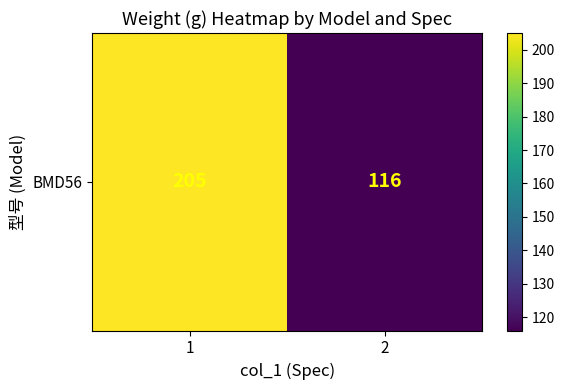

What is the greatest value displayed?

205